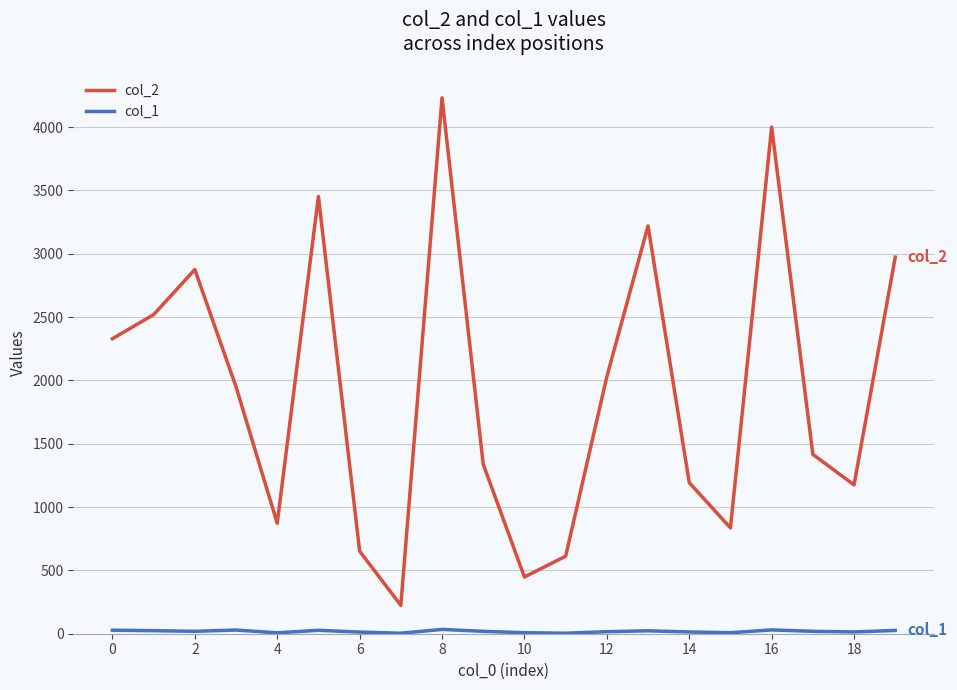

How many categories are shown in the chart?

20